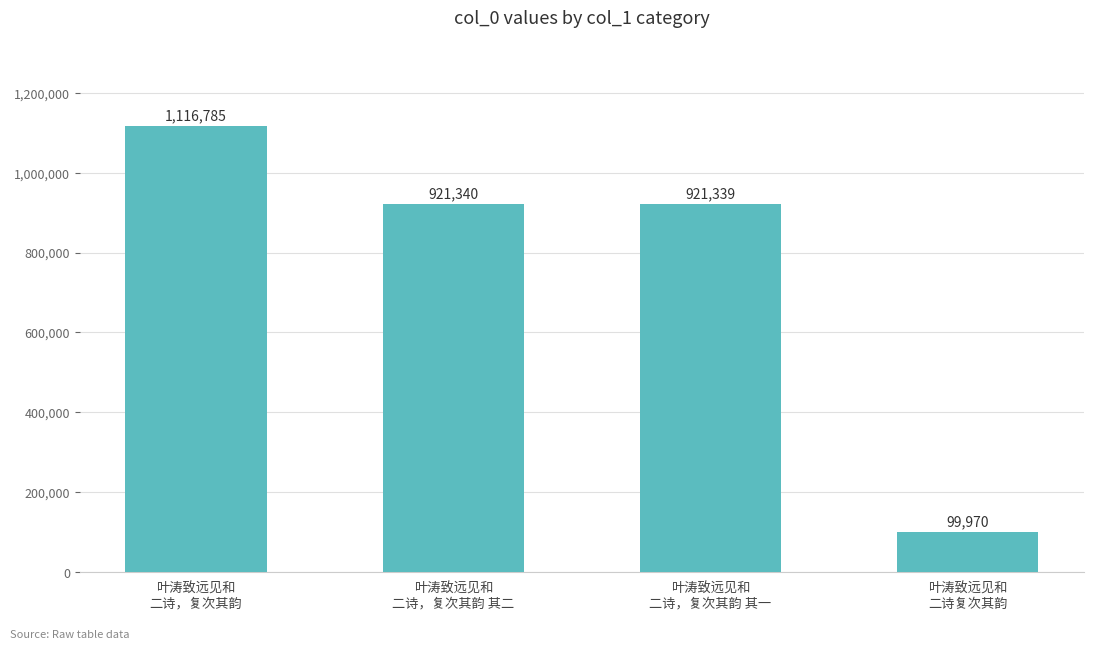

The chart shows a value of 140635 at 叶涛致远见和
二诗复次其韵. True or false?

False